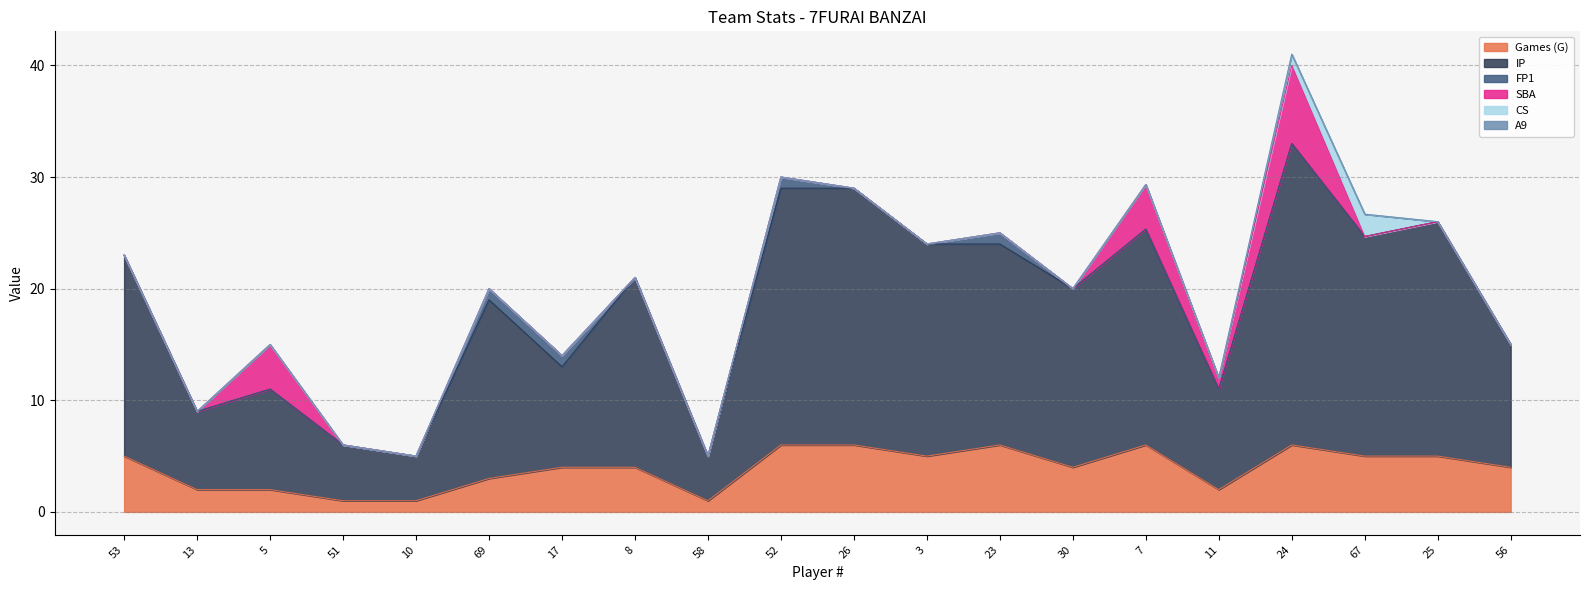

What is the sum of all IP values?

295.0